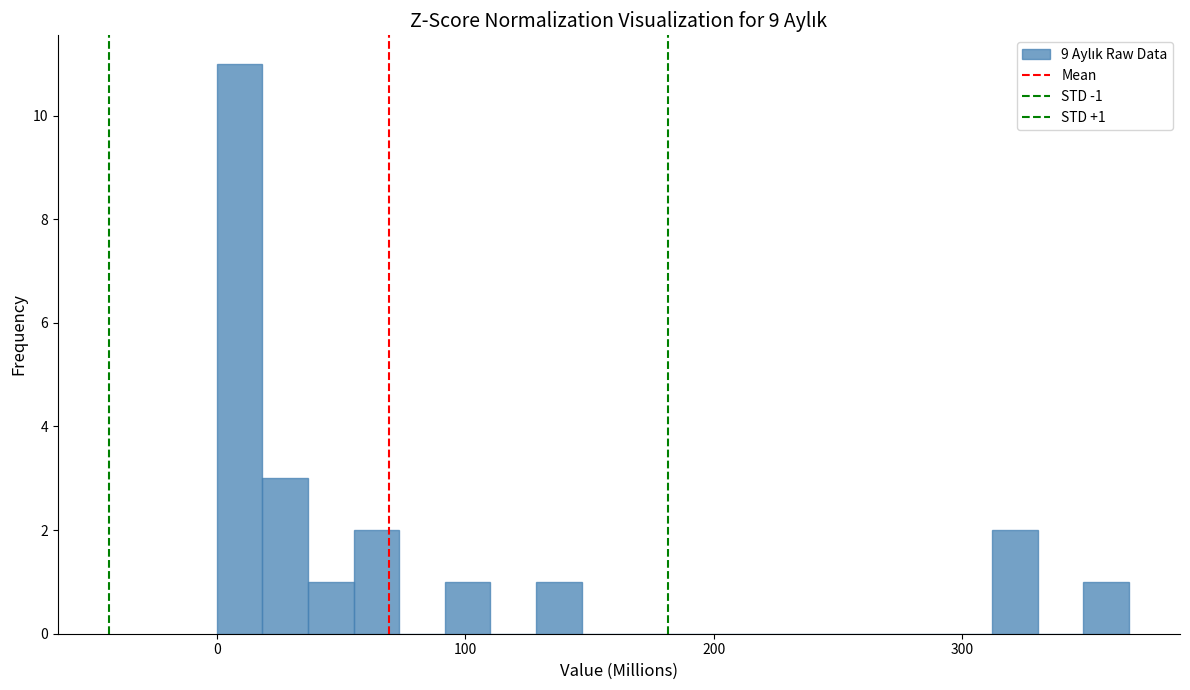

Around what value on the x-axis is the tallest bar? Give the approximate position of its centre, as read against the axis.

10